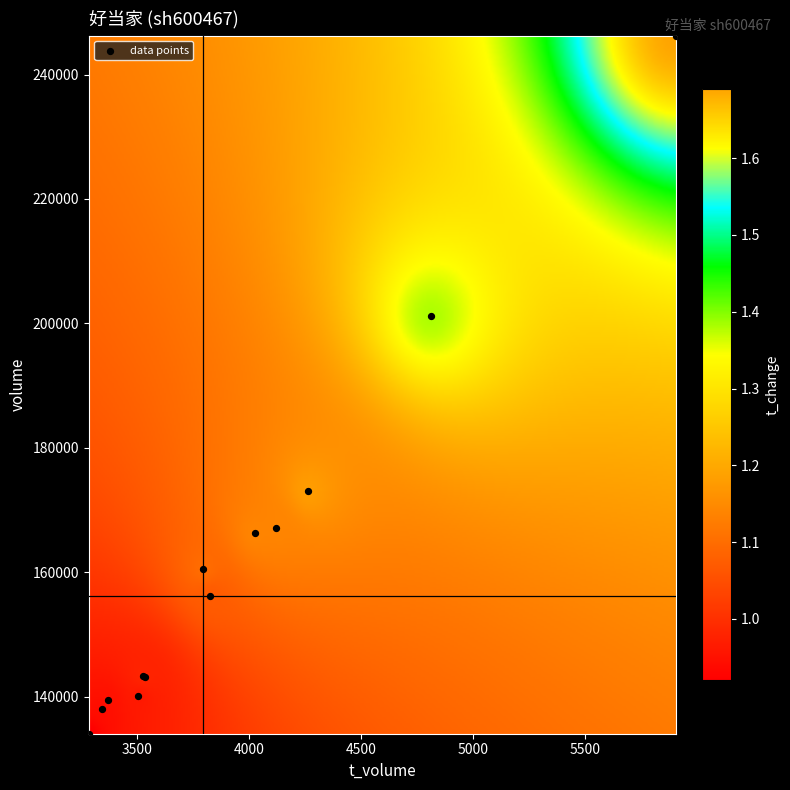

What Y value in the scatter plot is closest to 190138?

201223